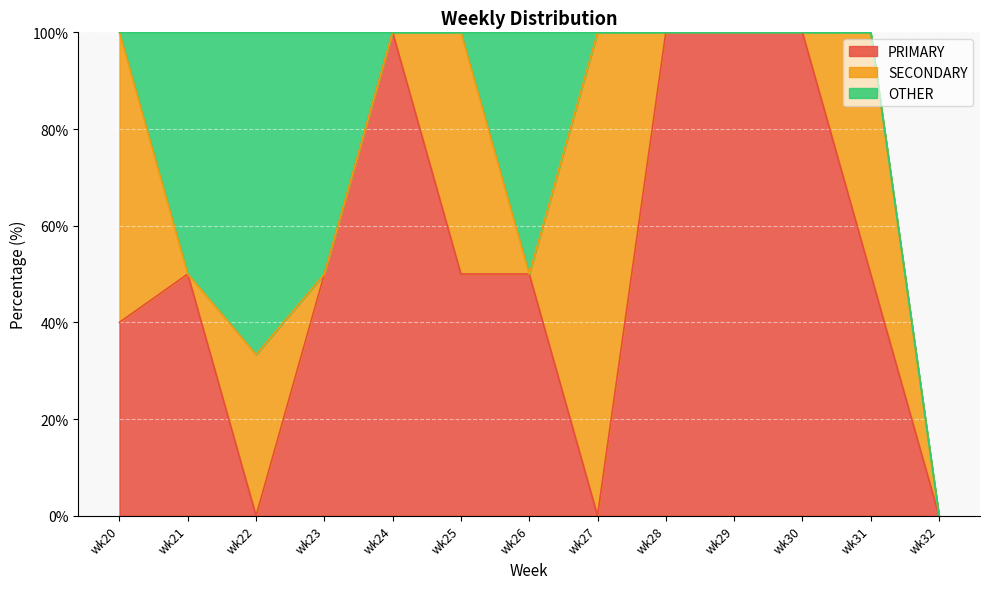

What are all the series names shown in the legend?

PRIMARY, SECONDARY, OTHER